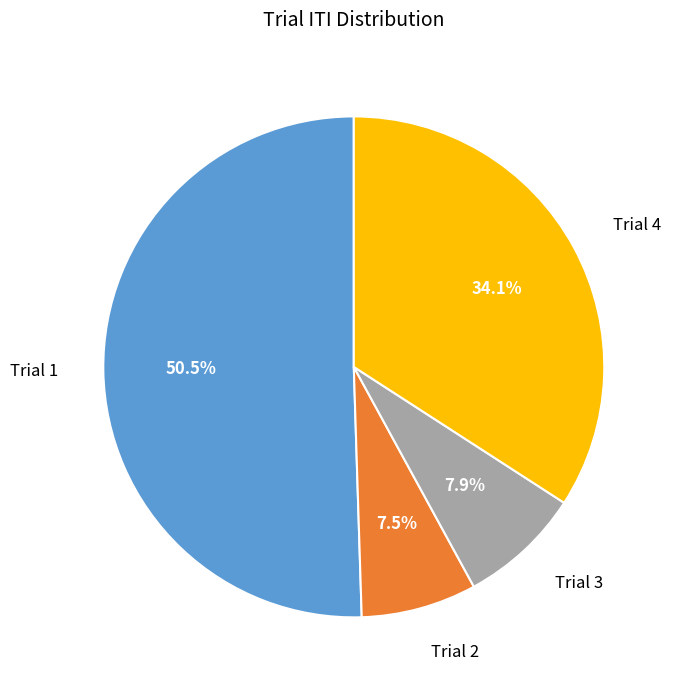

What portion of the pie excludes Trial 4?

65.9%